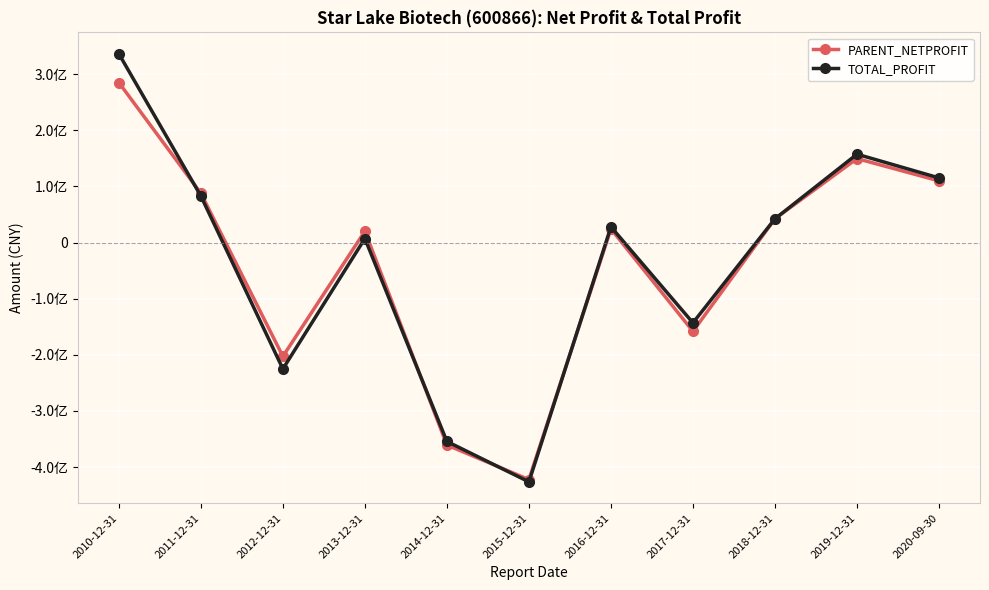

Does the chart have visible grid lines?

Yes